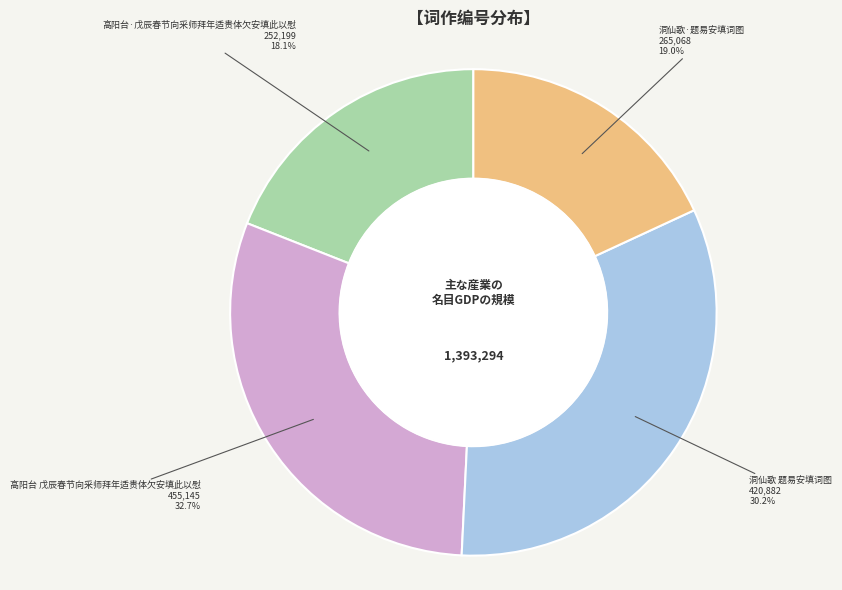

Count the number of slices in the pie.

4